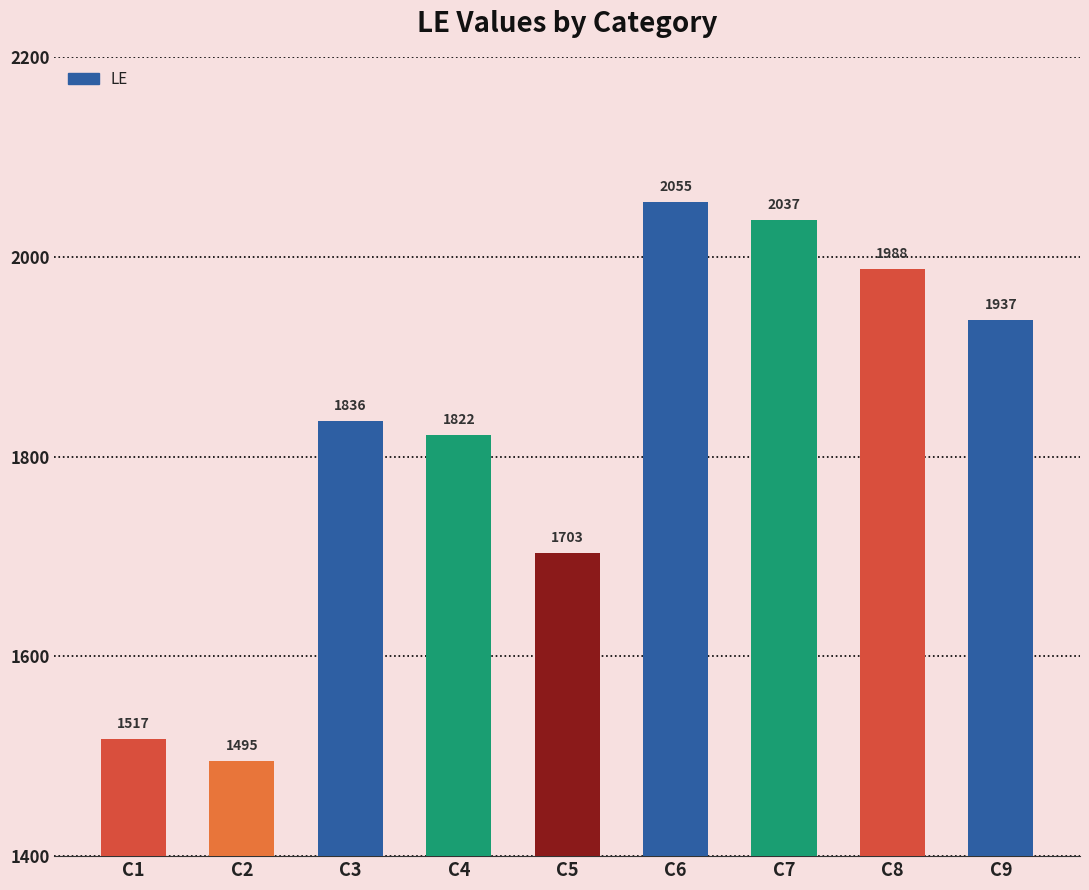

Which category has the highest value across all series?

C6